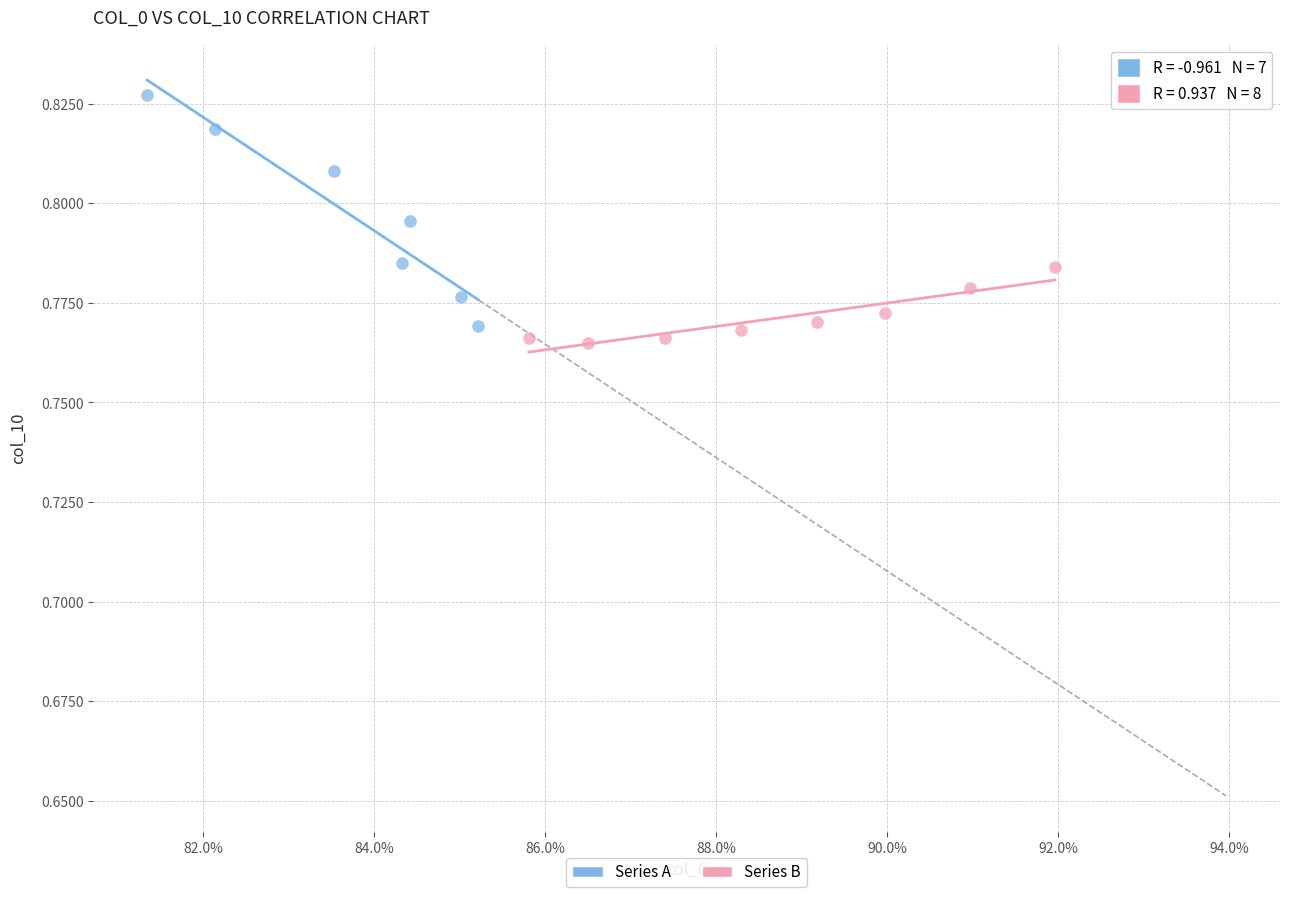

Which series contains the highest Y value?

Series A